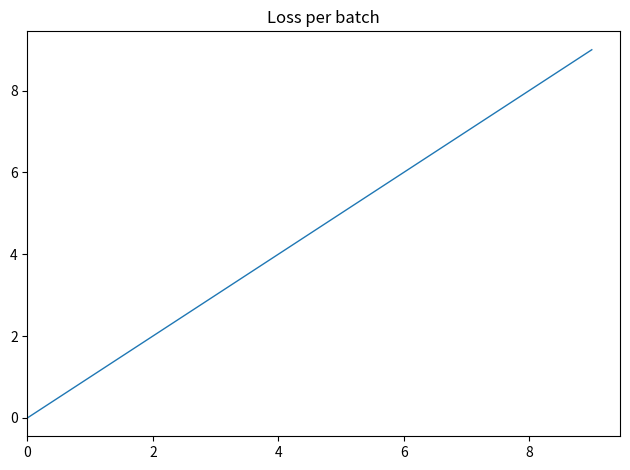

Does the chart have visible grid lines?

No